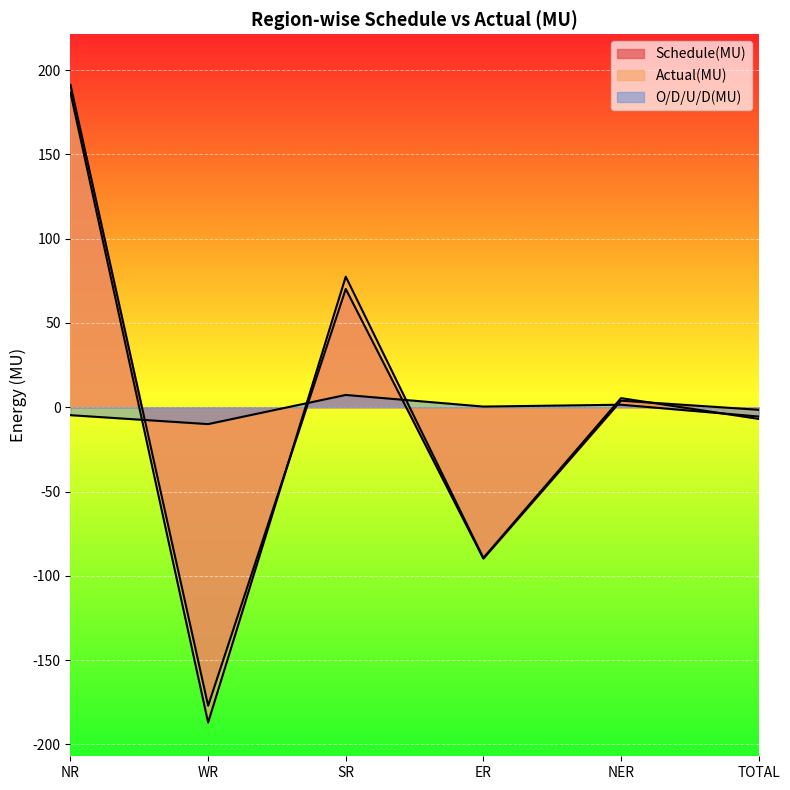

At which category does Schedule(MU) reach its first local peak?

SR